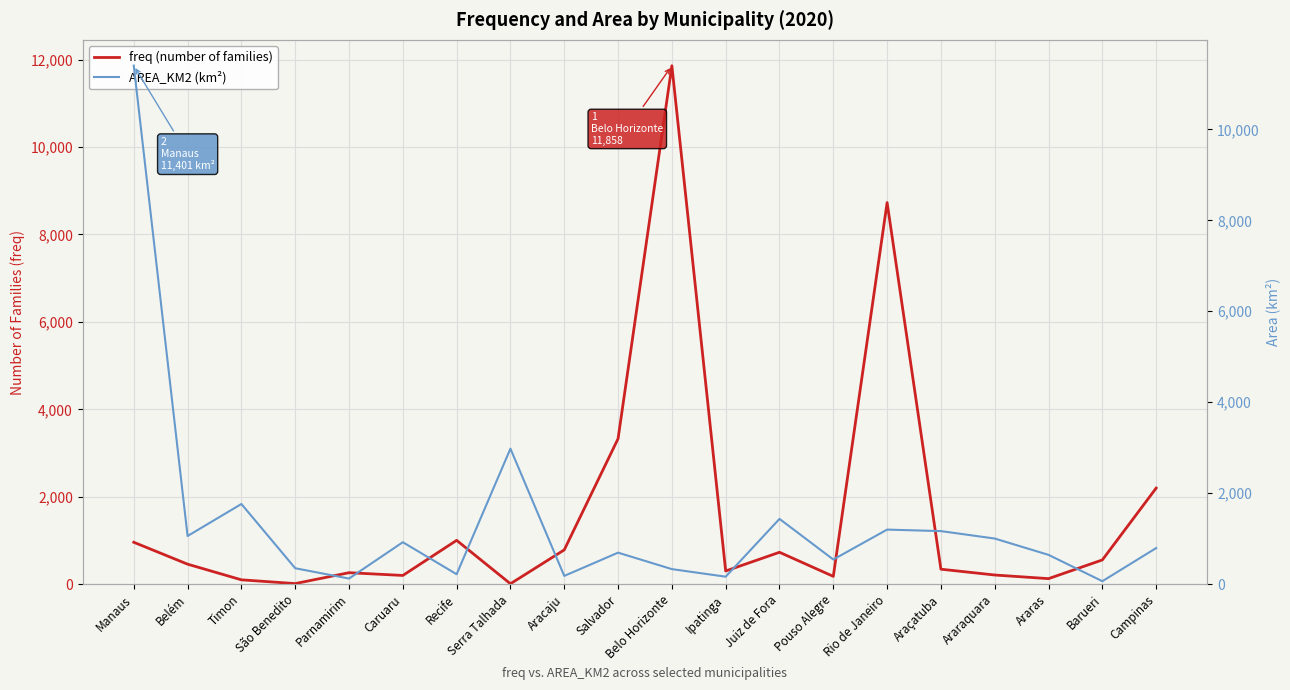

Where does the AREA_KM2 (km²) series first go above 794?

Manaus